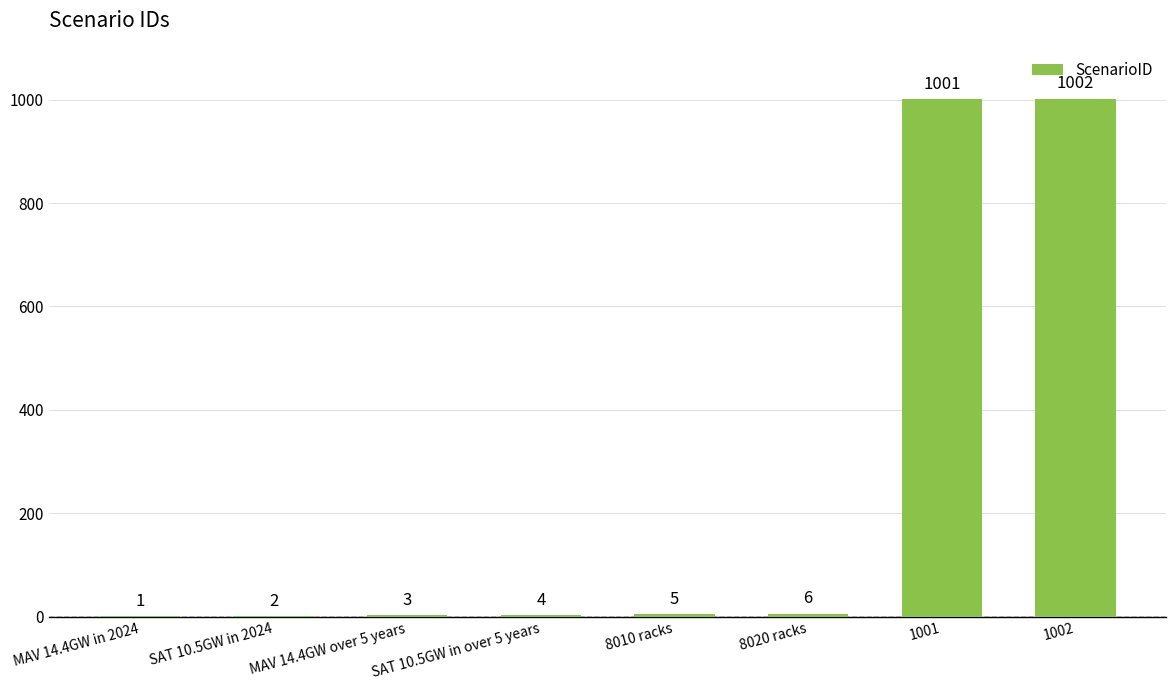

What is the sum of the values at MAV 14.4GW over 5 years and MAV 14.4GW in 2024?

4